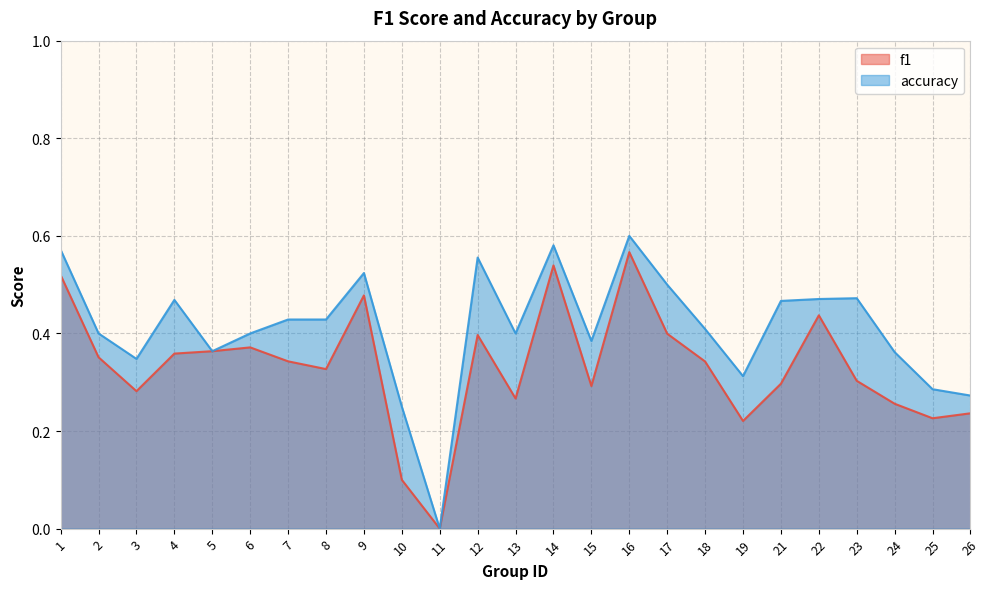

Does the chart have visible grid lines?

Yes